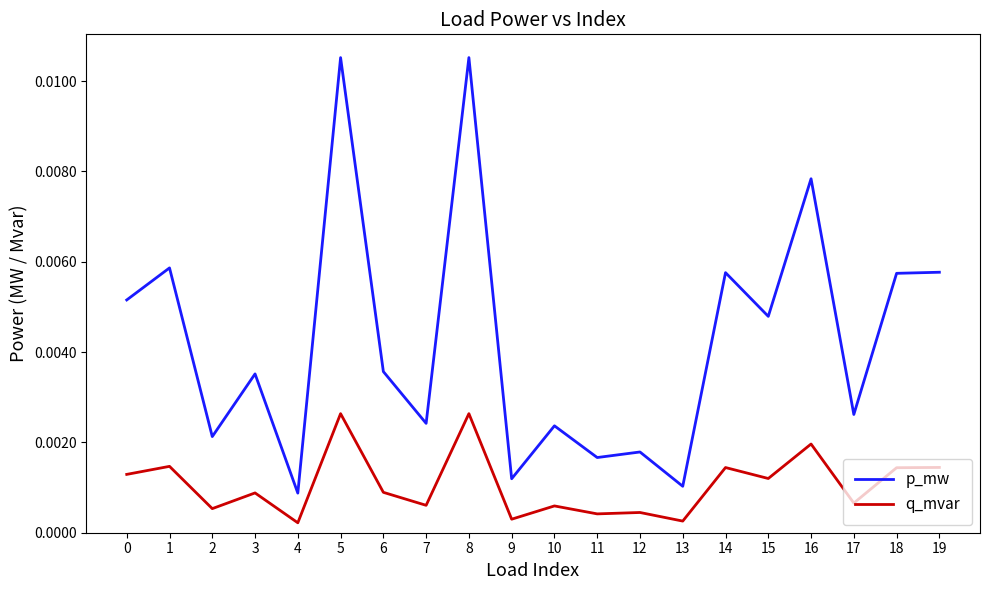

Which series has the largest total across all categories?

p_mw